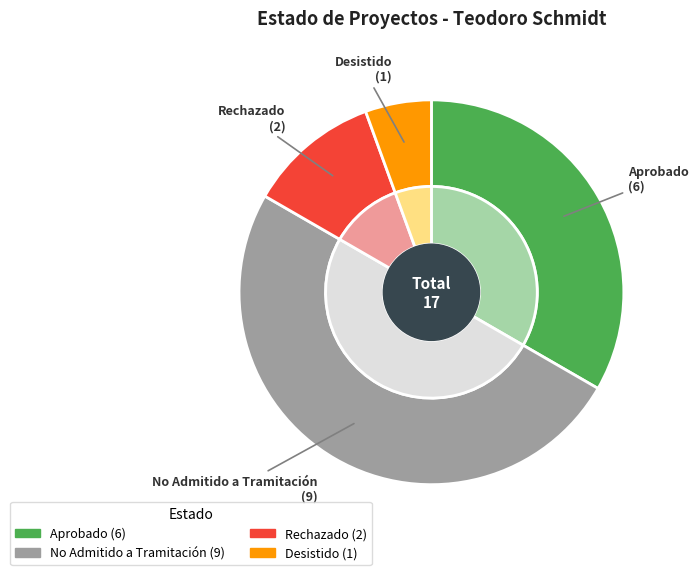

Rank the categories by value from lowest to highest.

Desistido, Rechazado, Aprobado, No Admitido a Tramitación